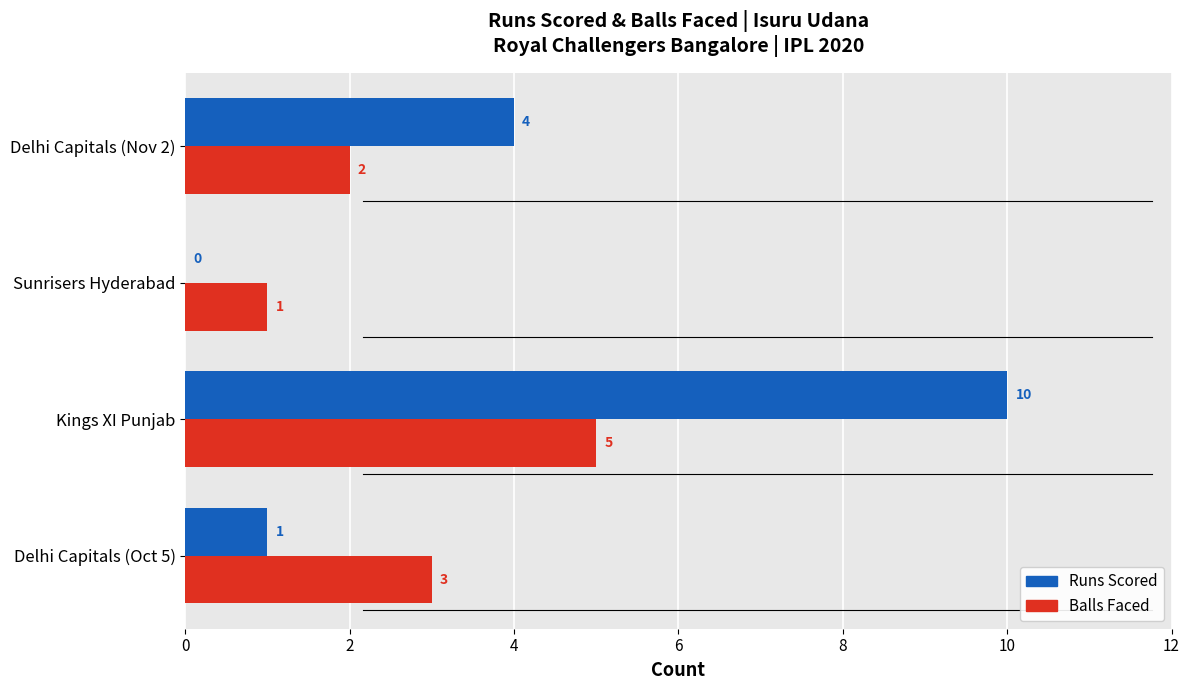

What is the greatest value displayed?

10